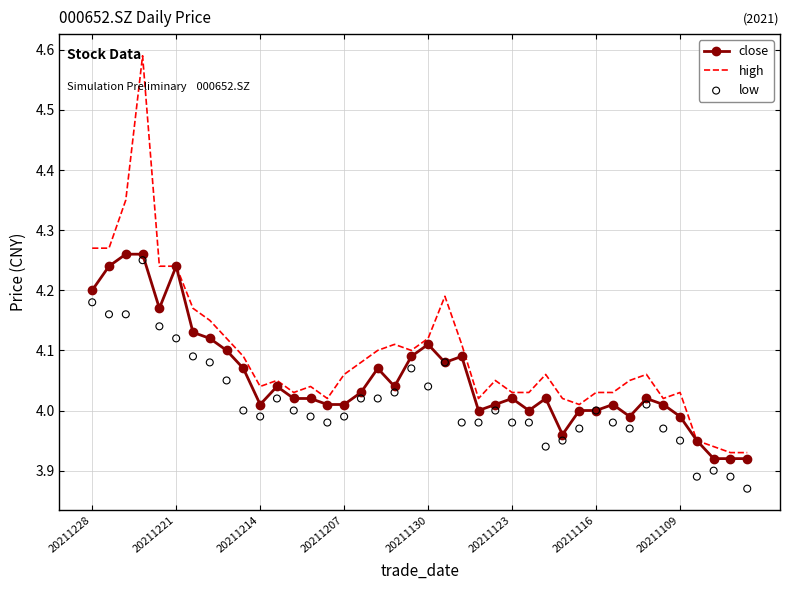

Is it true that high equals 2.6 at 20211109?

False